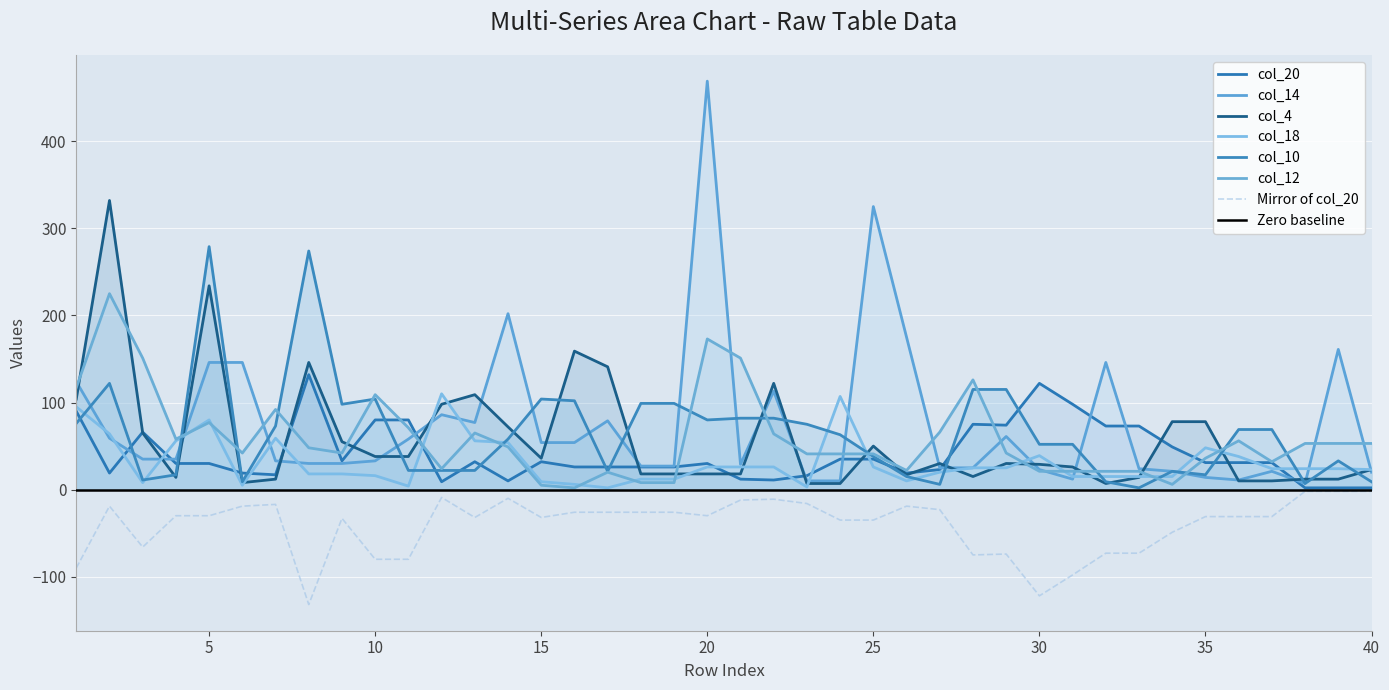

How many lines are shown in the chart?

6